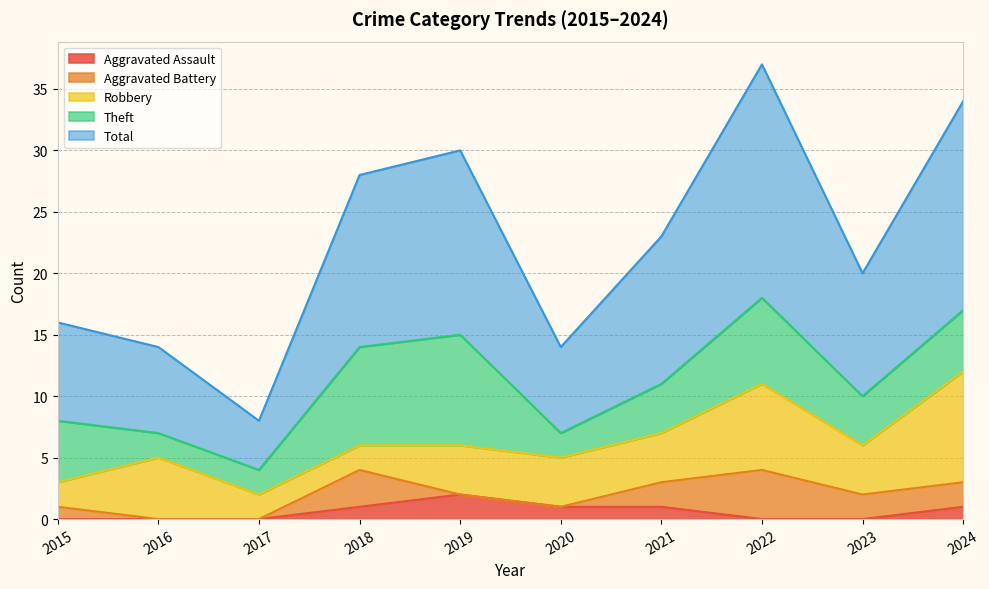

True or false: Aggravated Assault has a value of 2 at 2019.

True